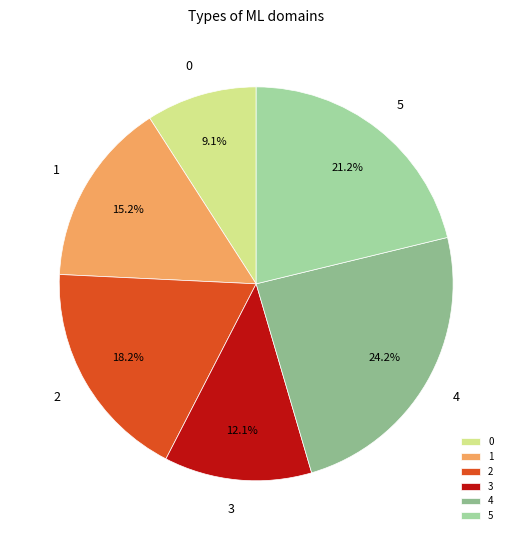

To the nearest percent, what is the combined percentage of 4 and 5?

45%